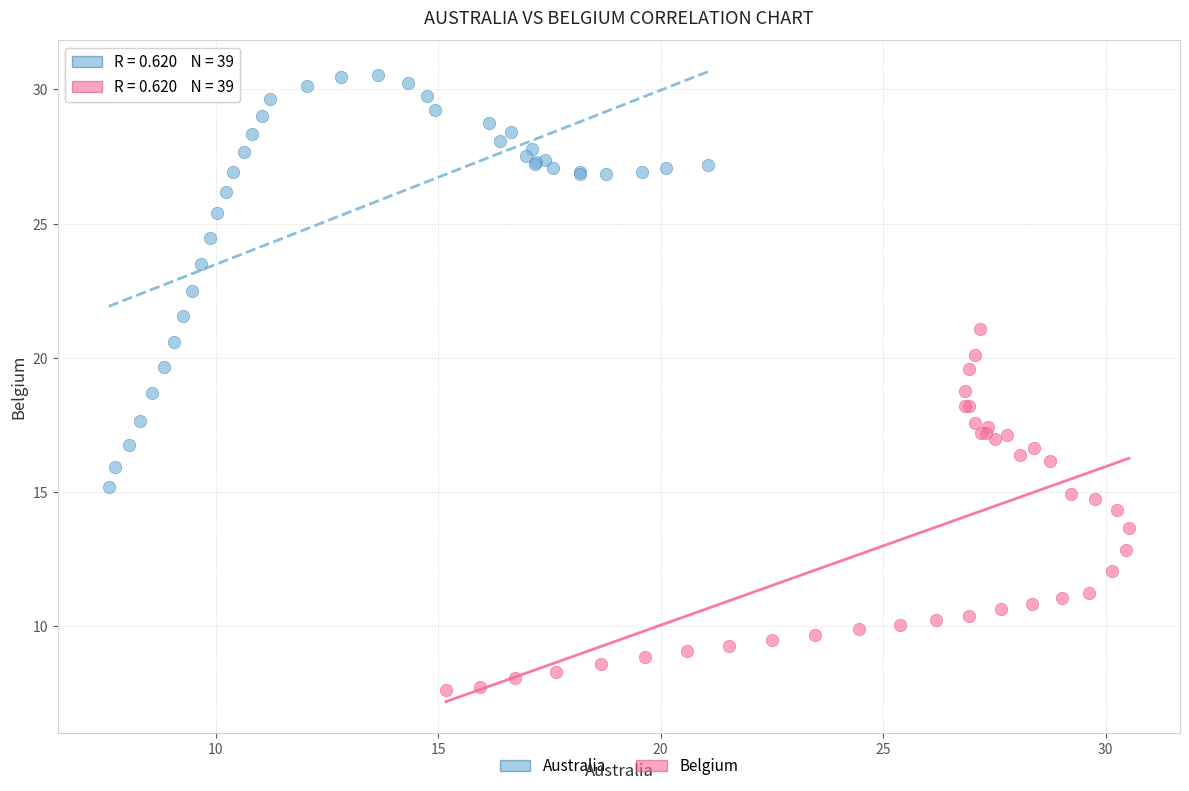

Which series reaches the minimum Y coordinate?

Belgium